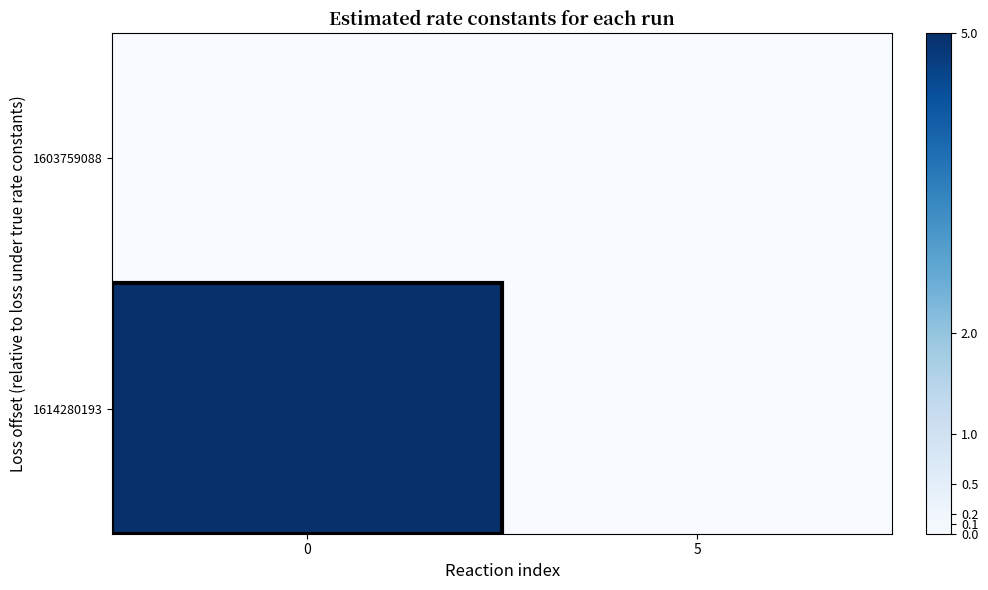

Rank the series by their average value, from lowest to highest.

1603759088, 1614280193